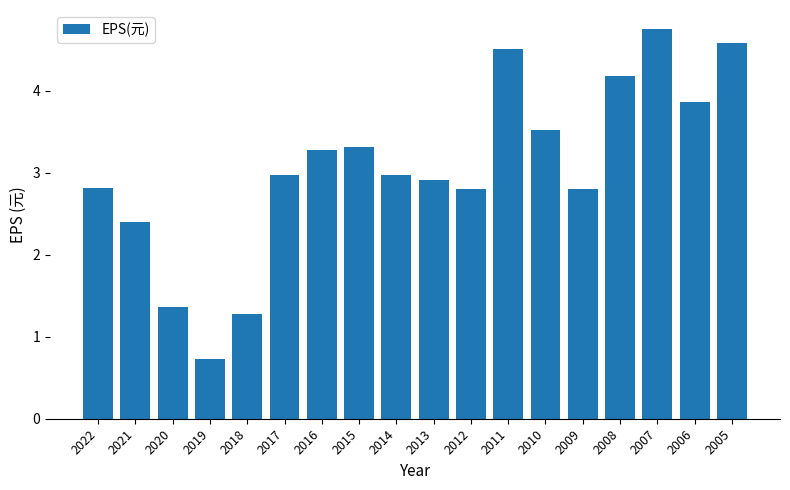

Where is the data nearest to the value 2?

2021